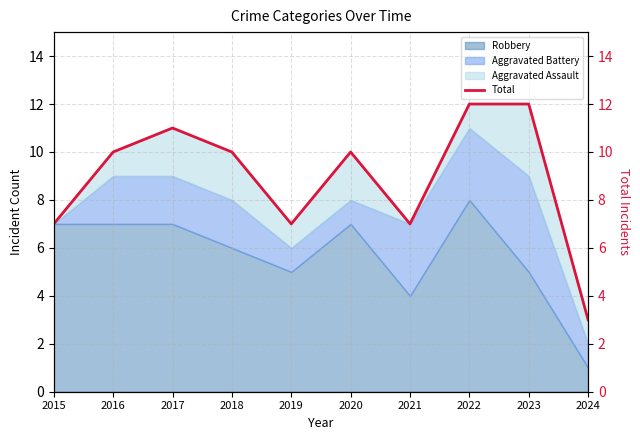

Rank the categories by value from highest to lowest.

2022, 2023, 2017, 2016, 2018, 2020, 2015, 2019, 2021, 2024